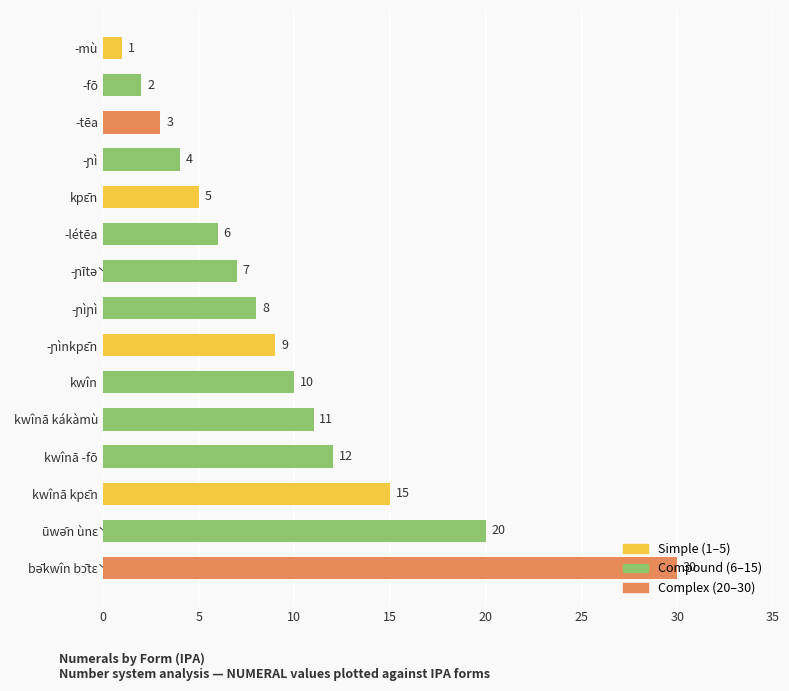

Which has a higher value, -tēa or kwînā -fō?

kwînā -fō